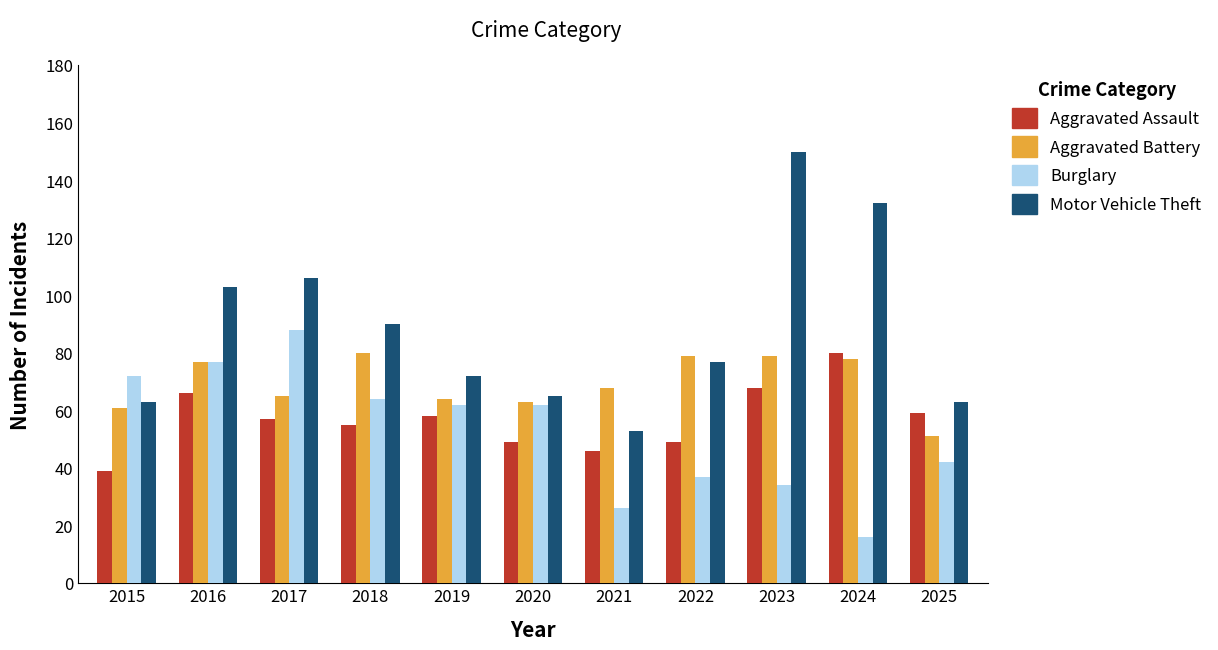

Which series has the widest spread of values?

Motor Vehicle Theft